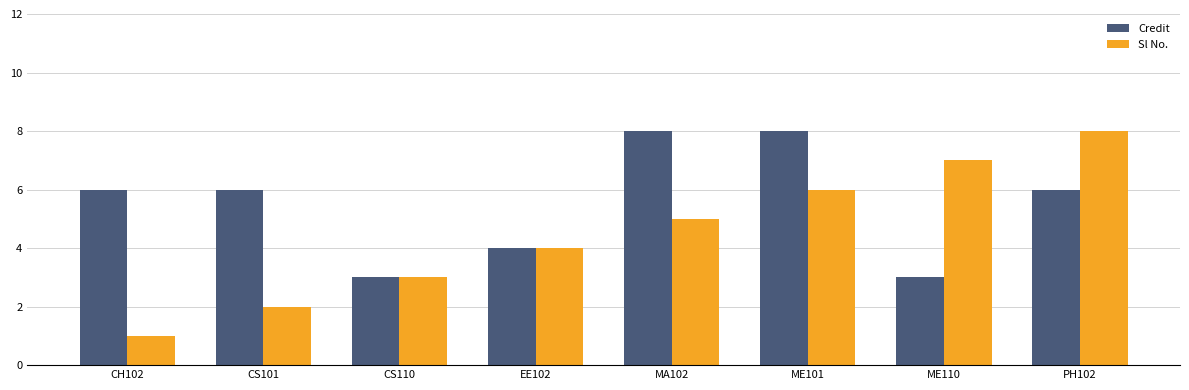

Which series has the largest range (max minus min)?

Sl No.